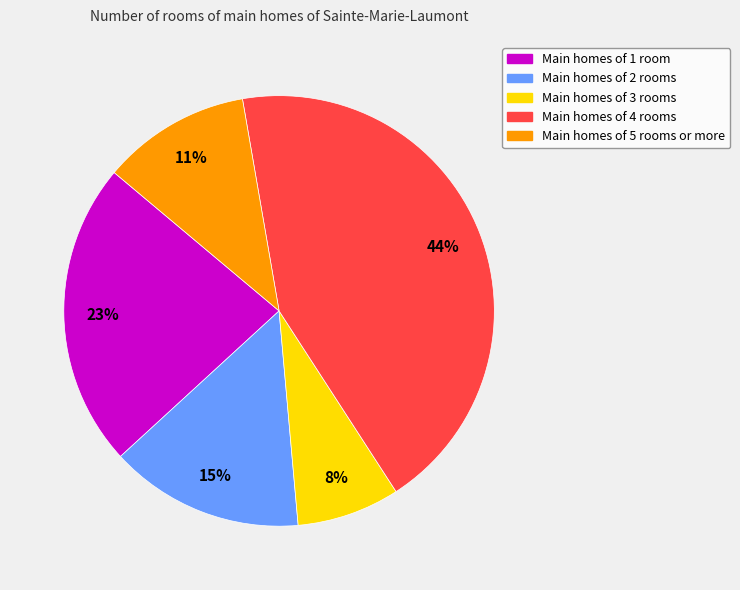

Is there any slice that represents more than half of the pie?

No